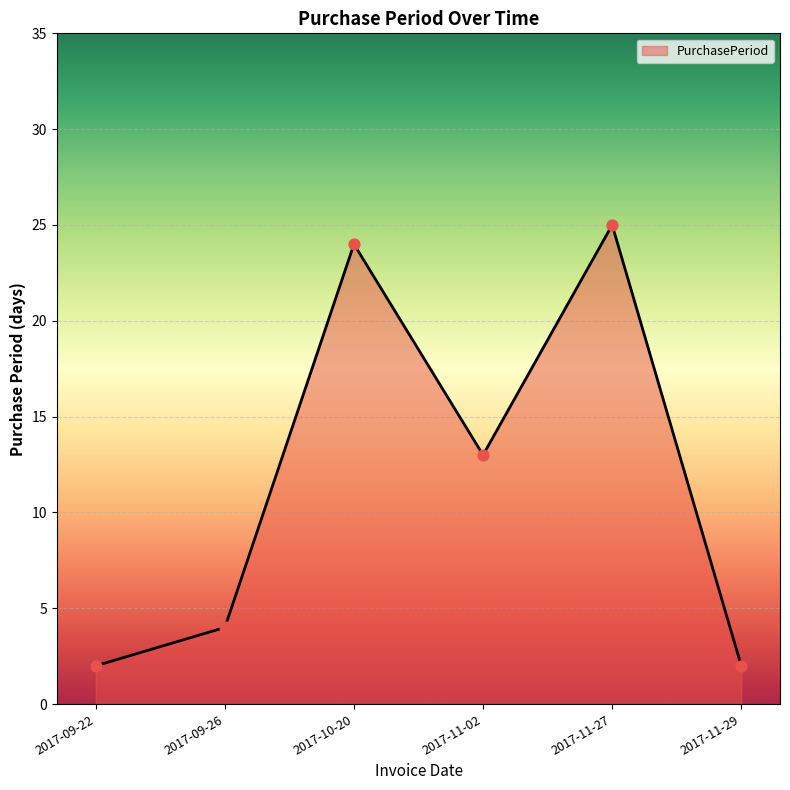

Which has a higher value, 2017-10-20 or 2017-11-27?

2017-11-27